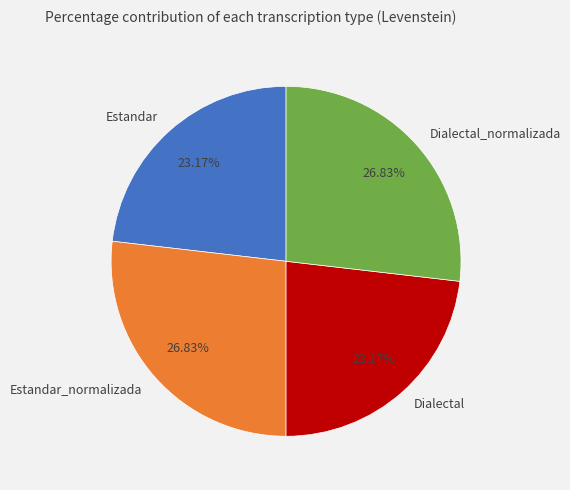

How many slices are in this pie chart?

4